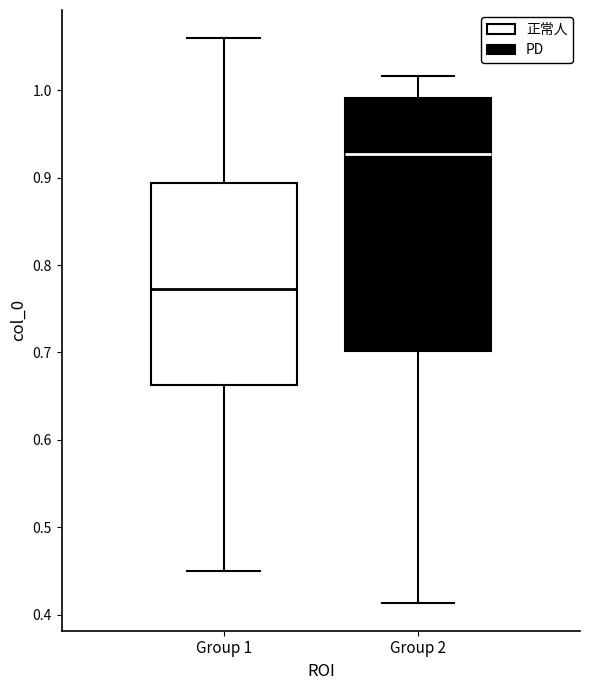

Which box is the tallest, from its lower edge to its upper edge?

Group 2